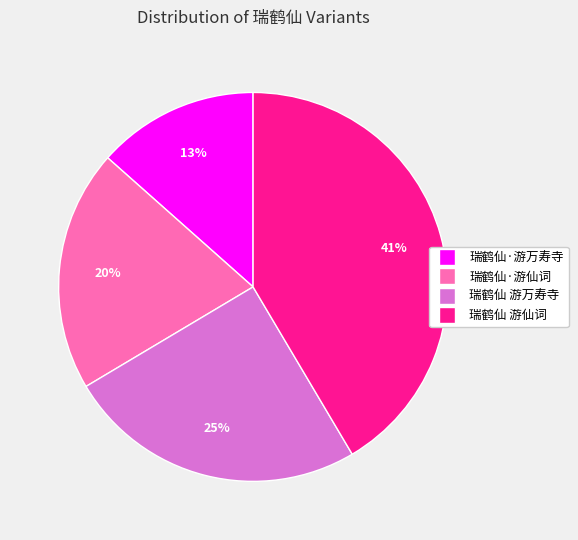

Combined, do 瑞鹤仙 游仙词 and 瑞鹤仙·游仙词 account for over 50%?

Yes